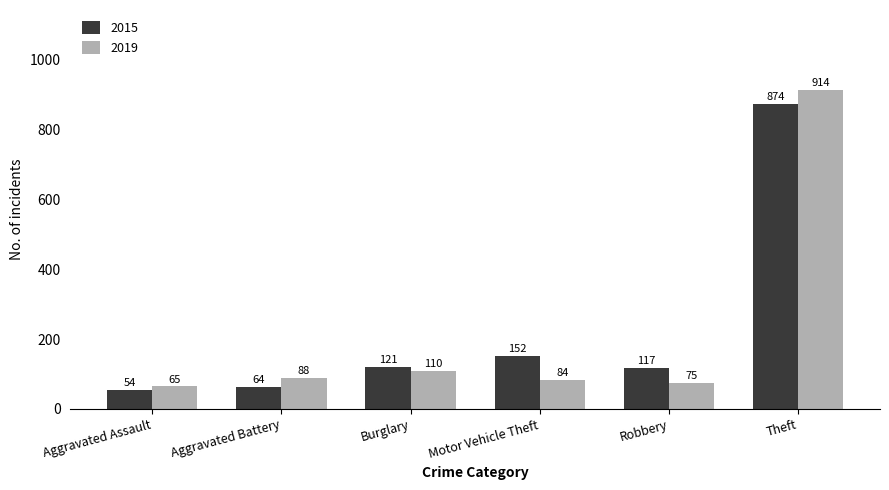

What is the difference between the 2015 values at Aggravated Assault and Motor Vehicle Theft?

98